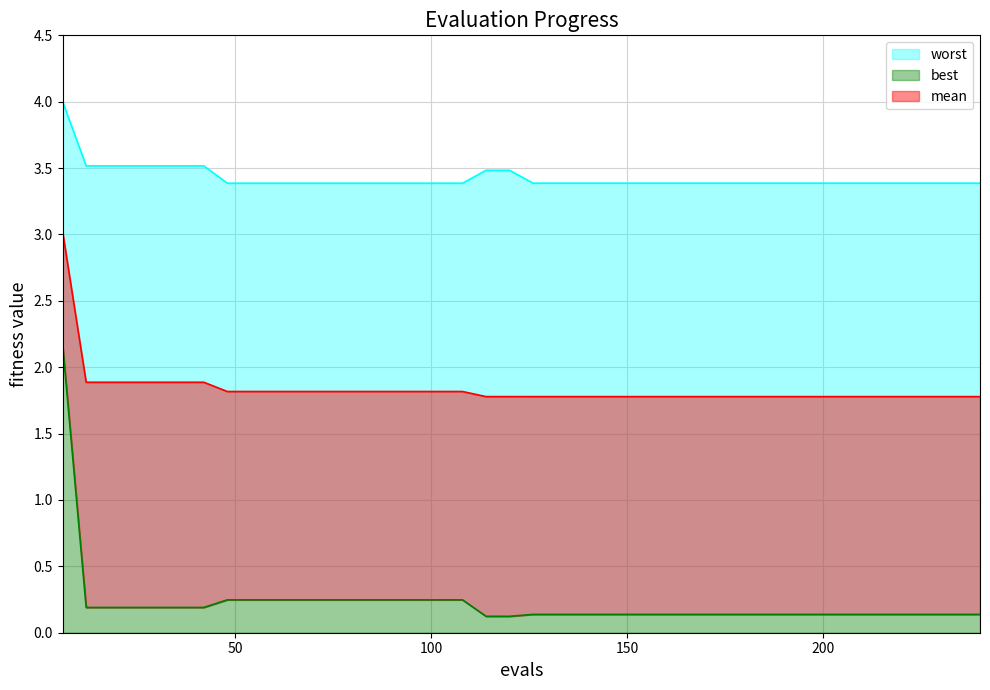

Where is mean nearest to the value 2?

12